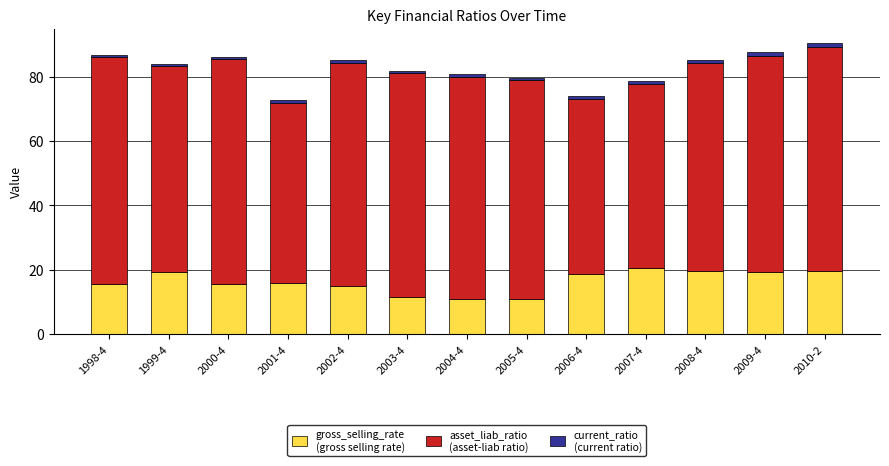

Count the number of categories in the chart.

13